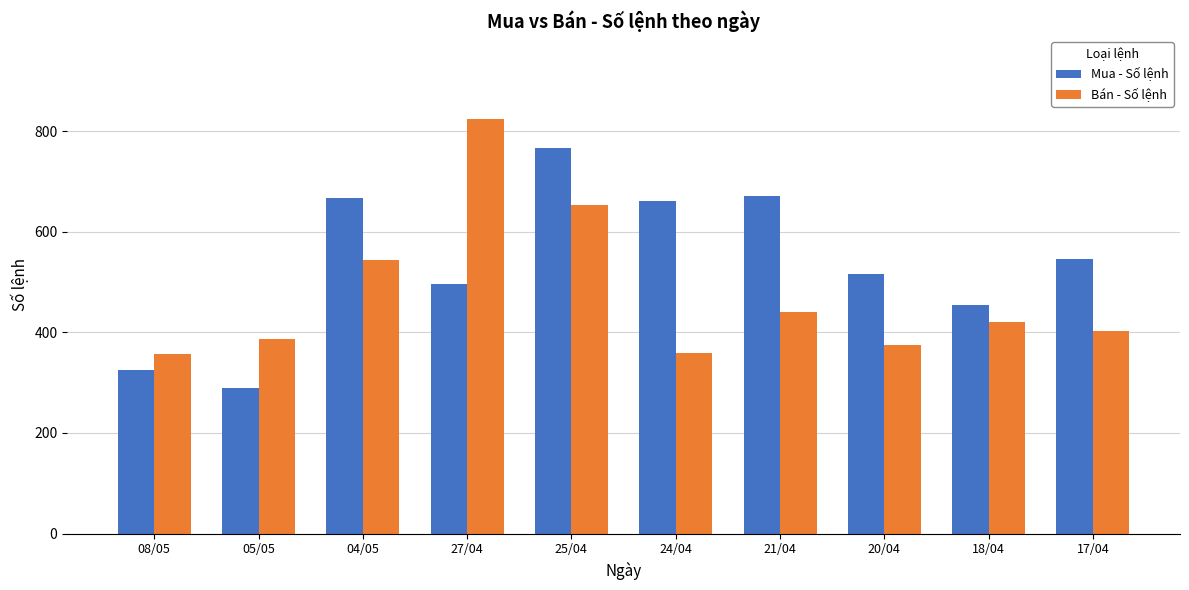

True or false: Bán - Số lệnh has a value of 253 at 04/05.

False